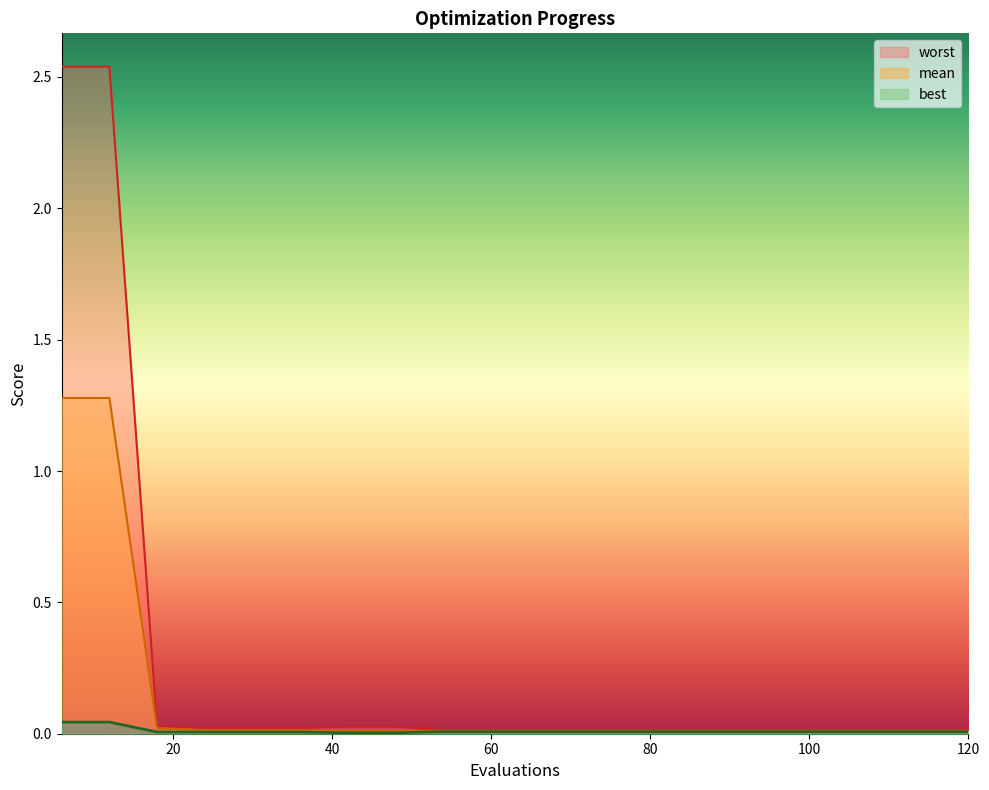

At which label is mean closest to 0?

54